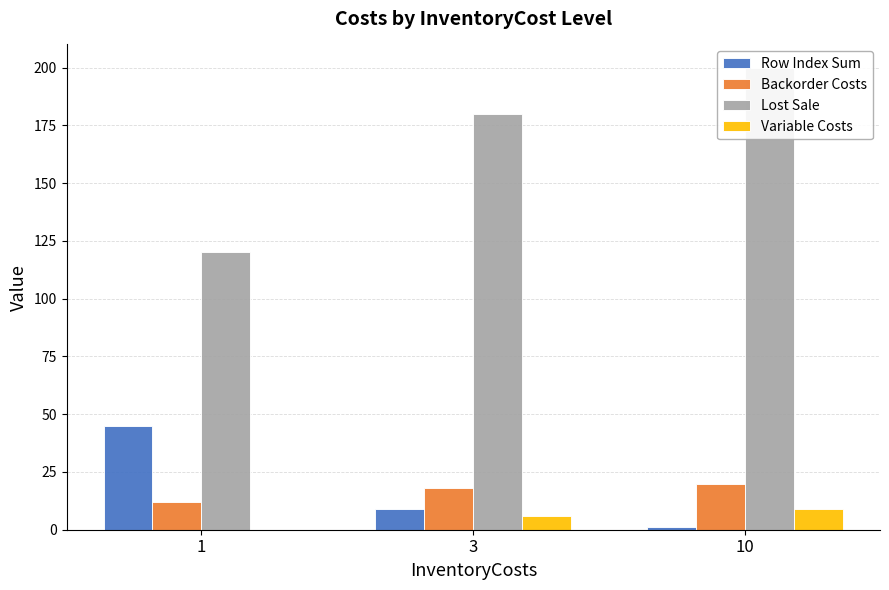

How many values in the Backorder Costs series exceed 18?

1